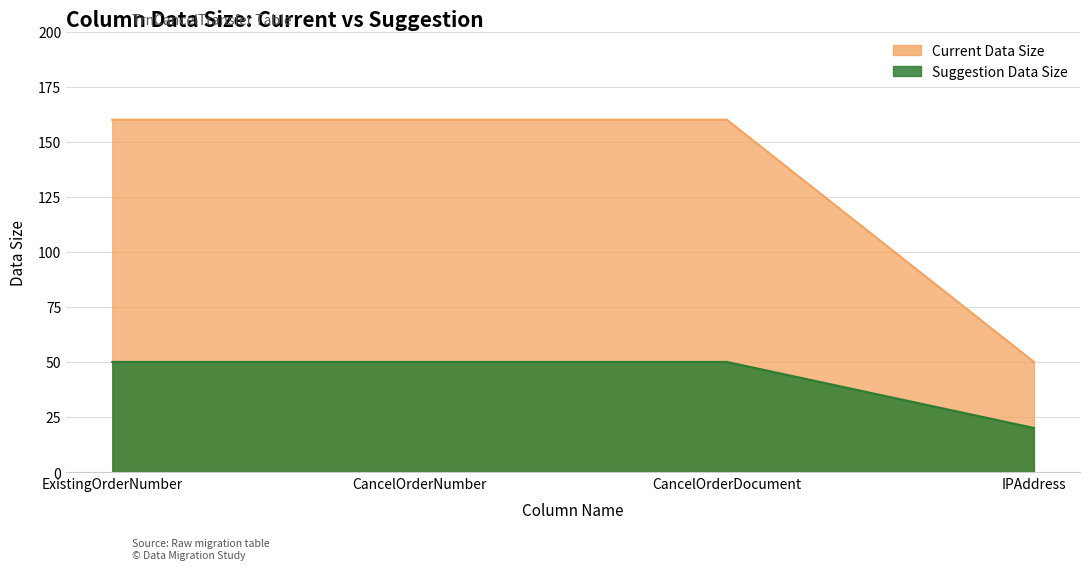

True or false: Suggestion Data Size and Current Data Size cross at least once.

False